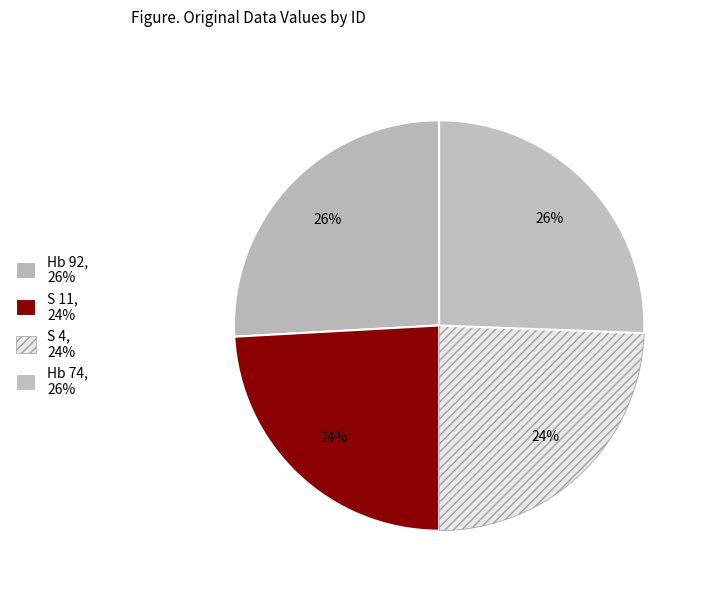

True or false: S 11 accounts for 24% of the total.

True